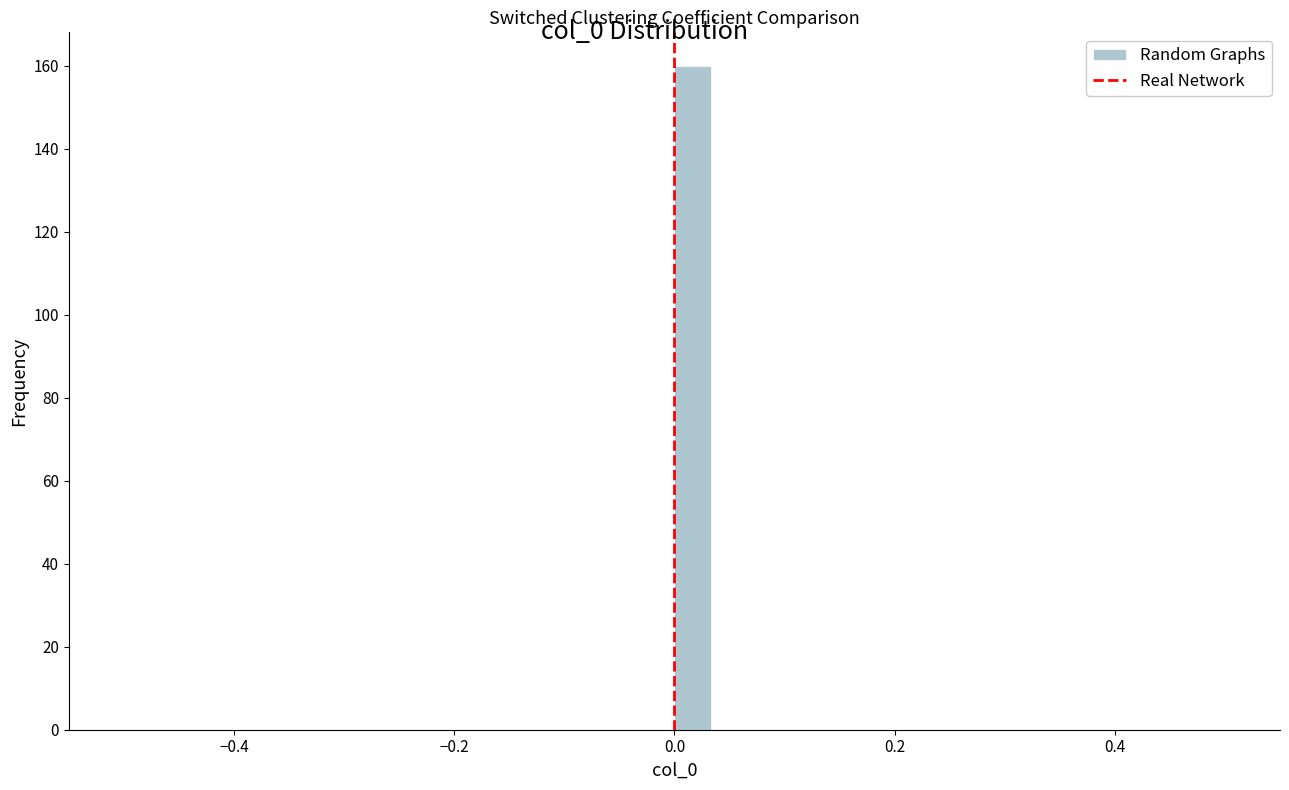

Around what value on the x-axis is the tallest bar? Give the approximate position of its centre, as read against the axis.

0.02